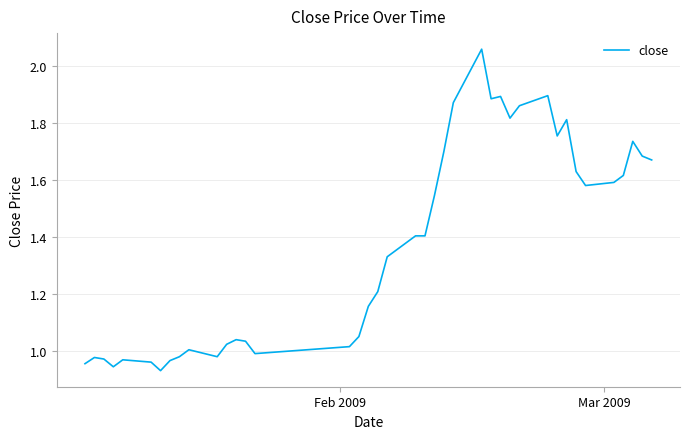

How many lines are shown in the chart?

1